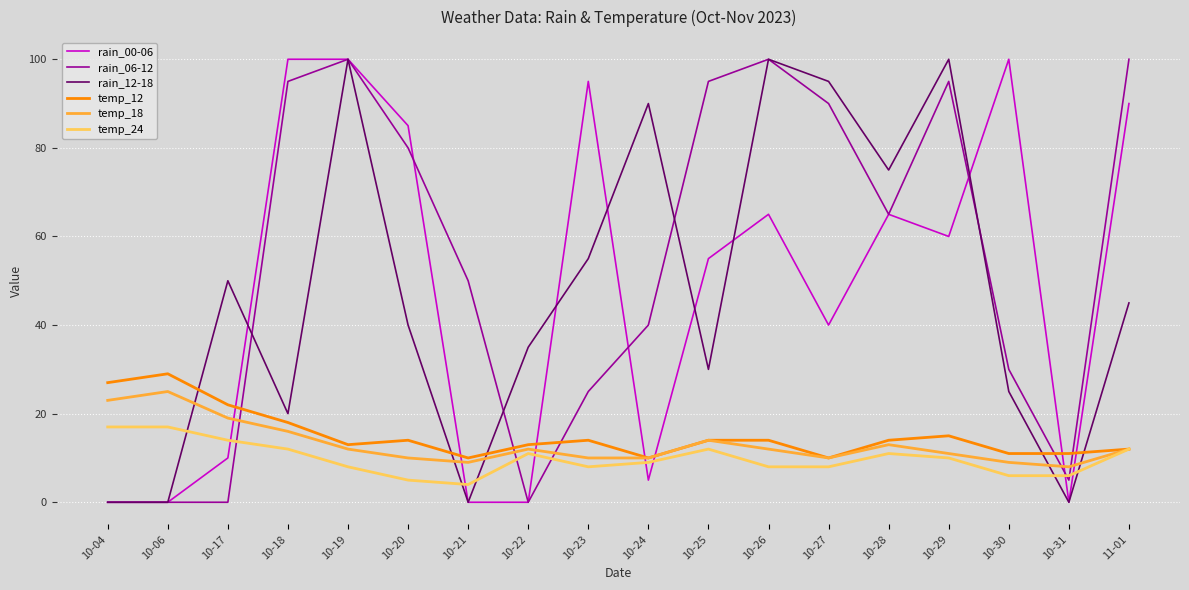

At which category is the sum across all series the highest?

10-19